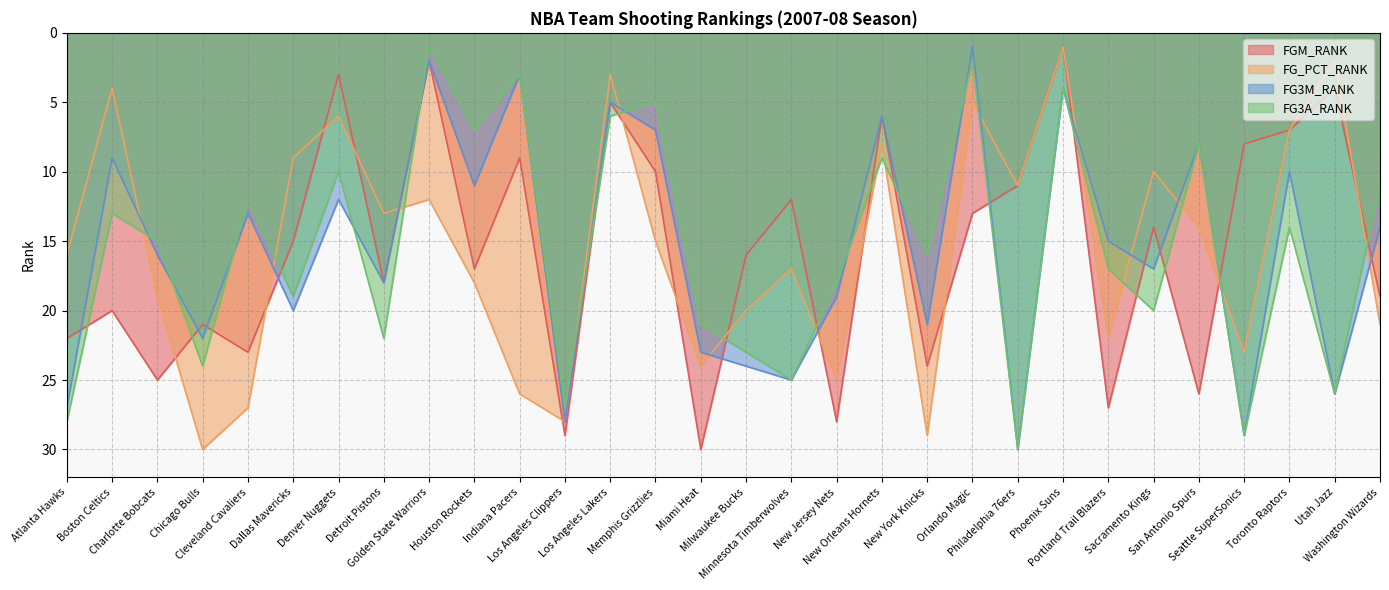

List the labels in order of FG3M_RANK value, largest first.

Philadelphia 76ers, Seattle SuperSonics, Los Angeles Clippers, Atlanta Hawks, Utah Jazz, Minnesota Timberwolves, Milwaukee Bucks, Miami Heat, Chicago Bulls, New York Knicks, Dallas Mavericks, New Jersey Nets, Detroit Pistons, Sacramento Kings, Charlotte Bobcats, Portland Trail Blazers, Washington Wizards, Cleveland Cavaliers, Denver Nuggets, Houston Rockets, Toronto Raptors, Boston Celtics, San Antonio Spurs, Memphis Grizzlies, New Orleans Hornets, Los Angeles Lakers, Phoenix Suns, Indiana Pacers, Golden State Warriors, Orlando Magic